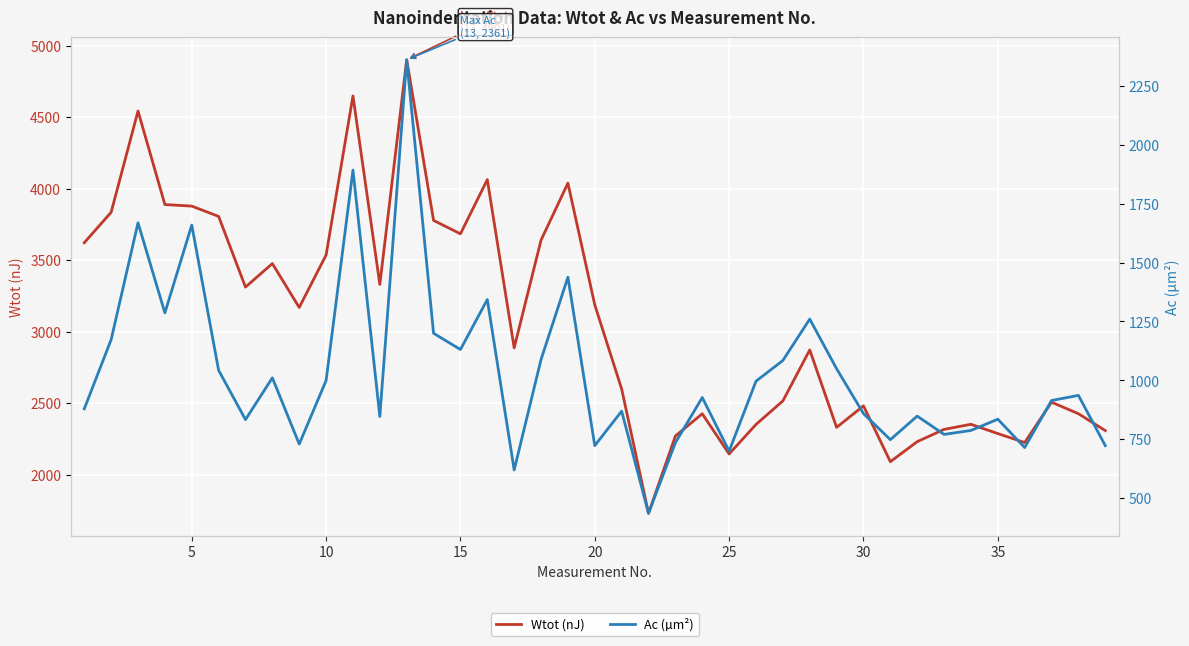

What is the average value of the Ac (µm²) series?

1028.3